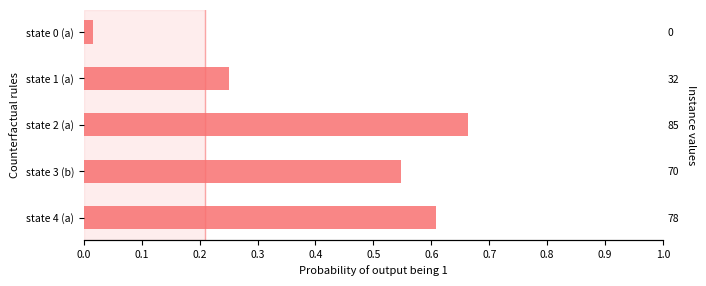

Between 0.0 and 0.2, which is larger?

0.2